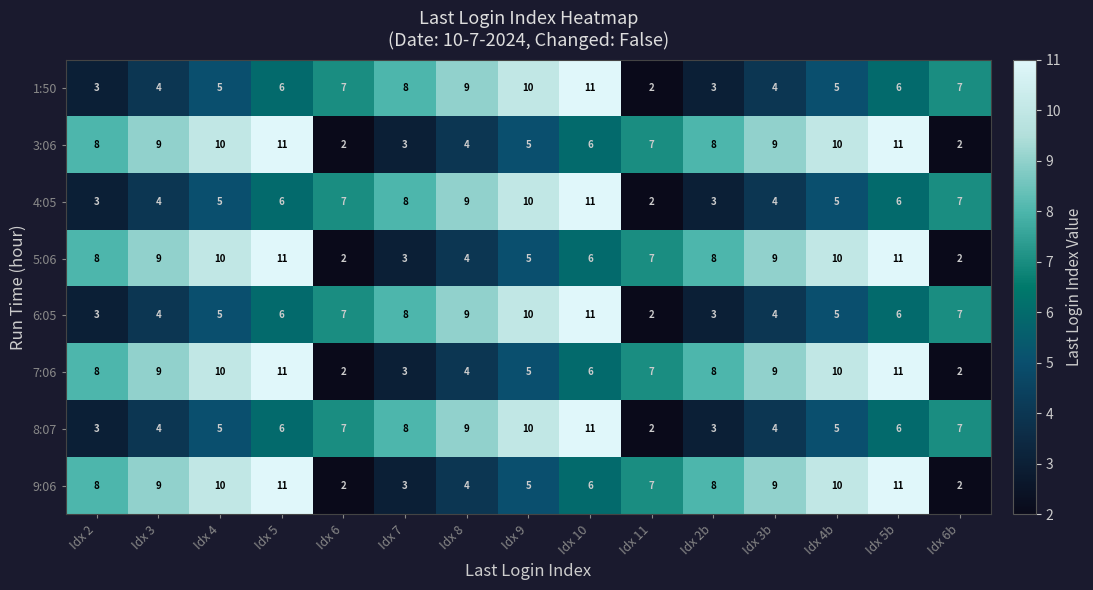

What is the difference between the maximum and second lowest values in the 3:06 series?

9